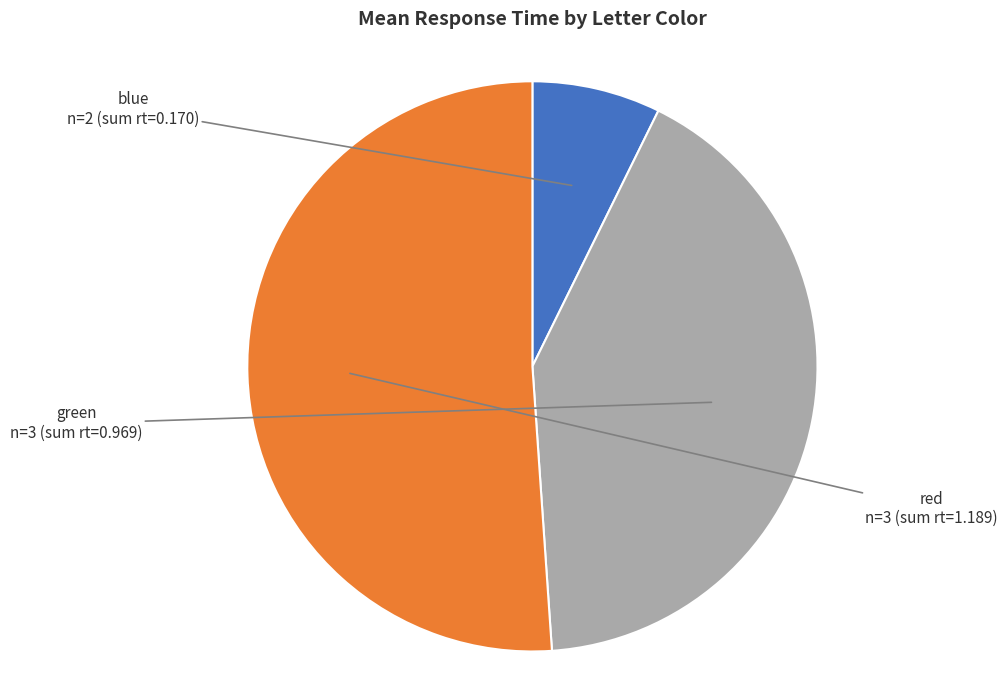

Does any single category account for the majority?

Yes